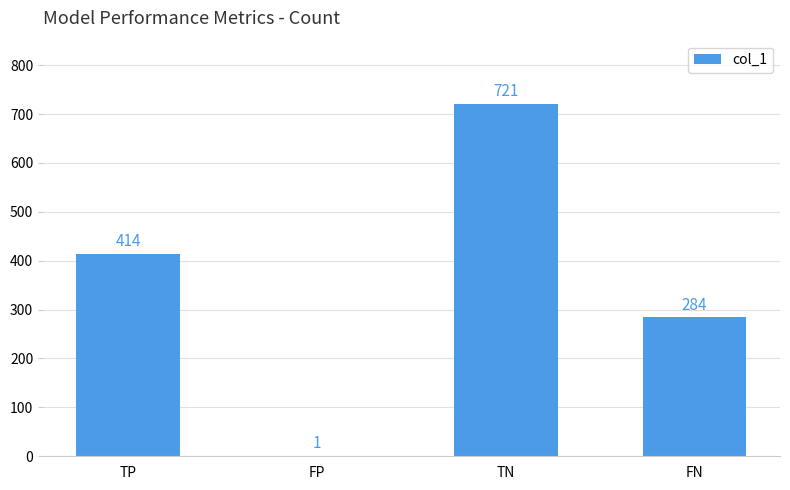

What is the greatest value displayed?

721